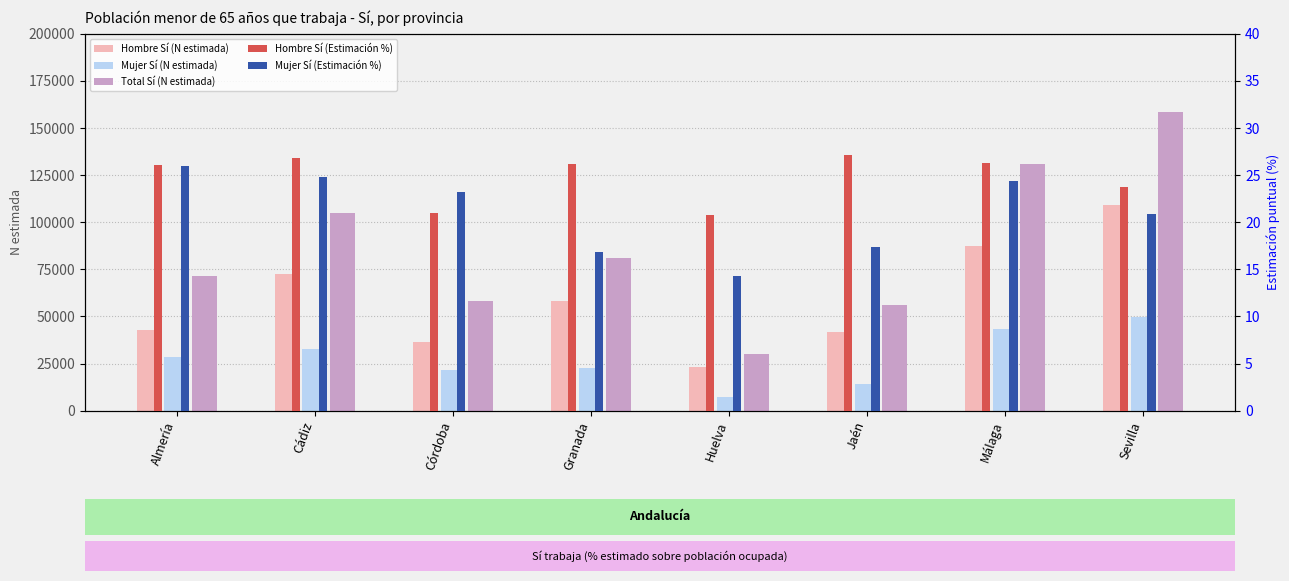

Between Huelva and Sevilla, which series saw the biggest shift?

Total Sí (N estimada)